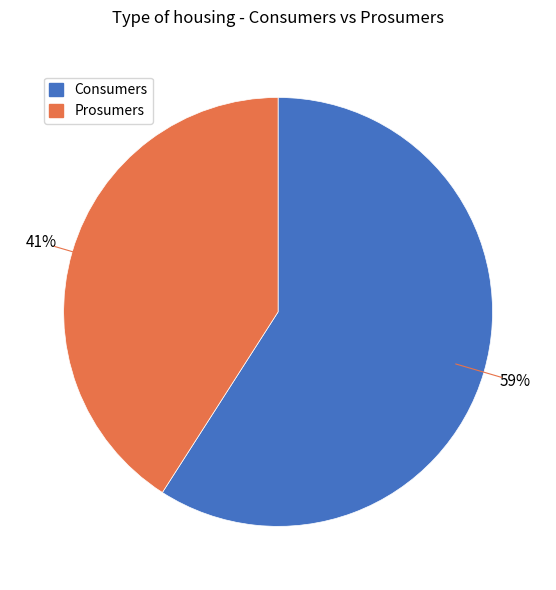

Which slice represents more than half of the pie?

Consumers